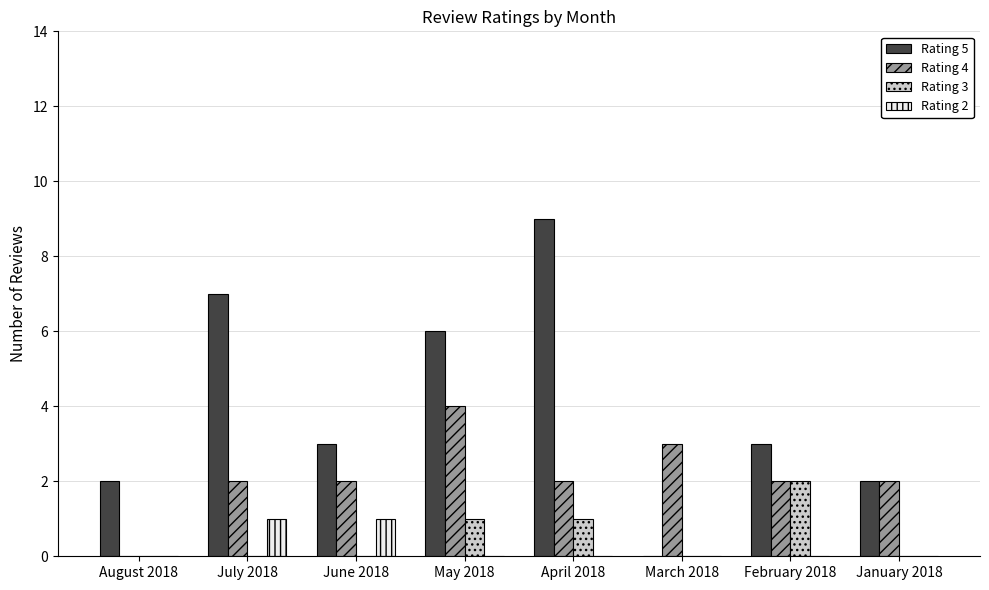

Count the number of data series in this chart.

4